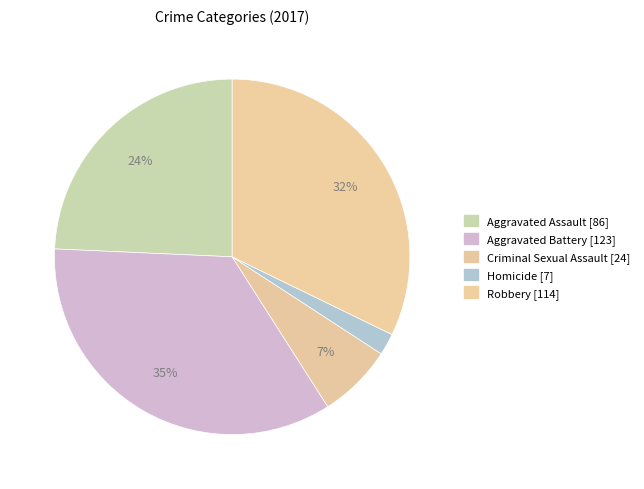

Between Homicide and Robbery, which is larger?

Robbery